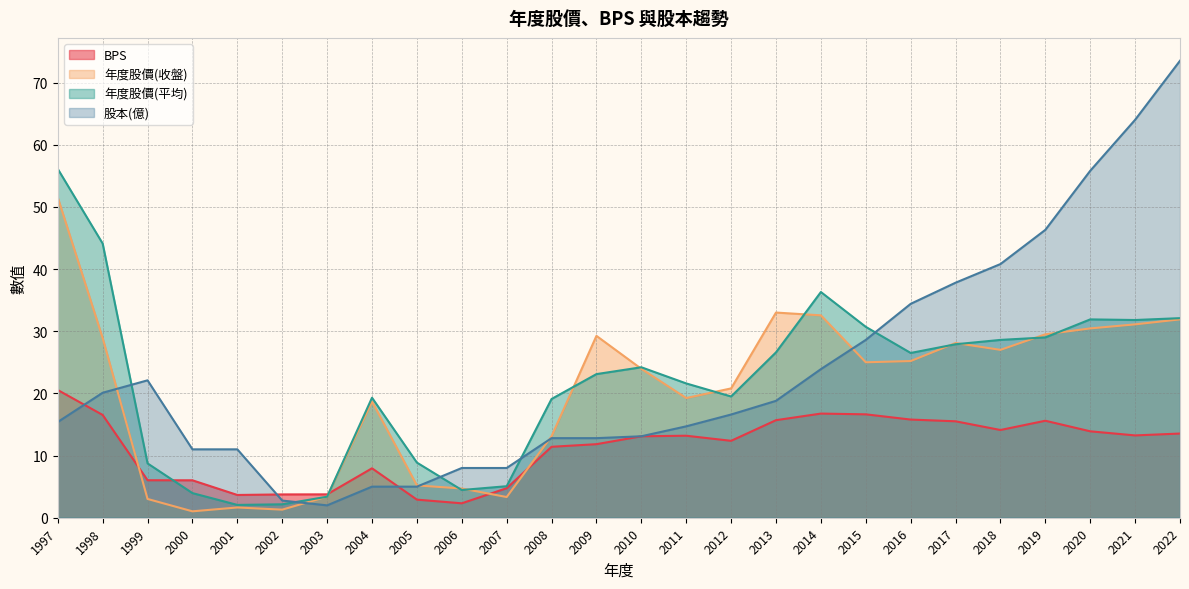

Read the 年度股價(收盤) value at 2006.

4.7